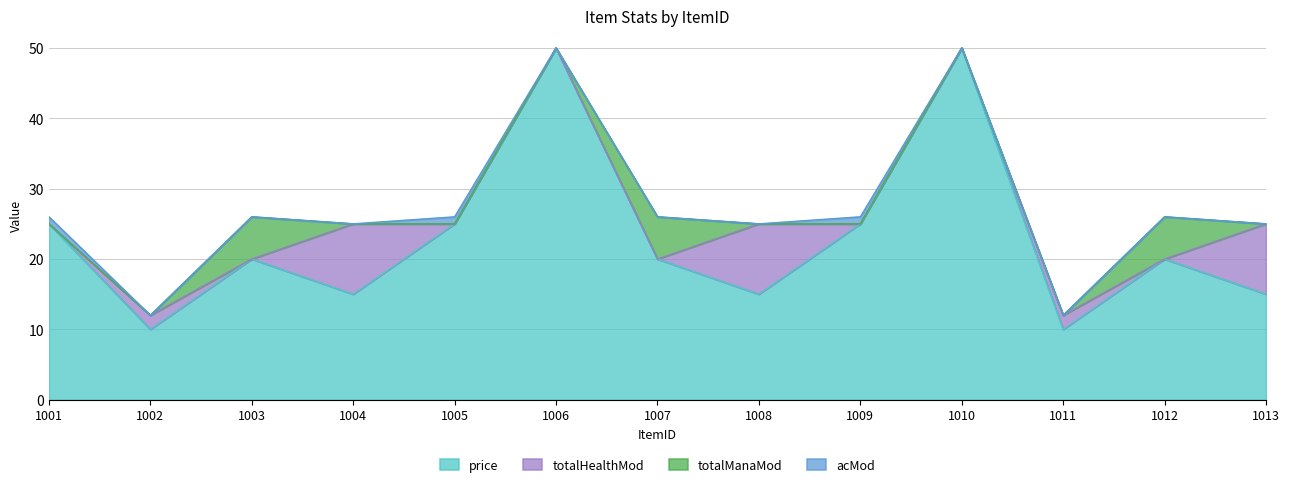

Reading left to right, extract all data points from this chart.

price: 25	10	20	15	25	50	20	15	25	50	10	20	15
totalHealthMod: 0	2	0	10	0	0	0	10	0	0	2	0	10
totalManaMod: 0	0	6	0	0	0	6	0	0	0	0	6	0
acMod: 1	0	0	0	1	0	0	0	1	0	0	0	0